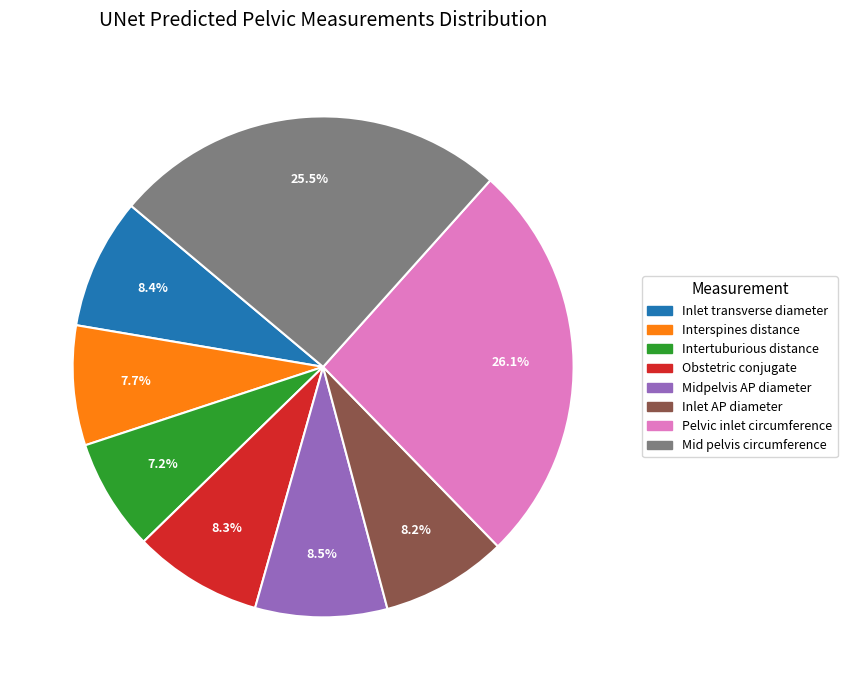

Is Inlet transverse diameter the majority of the pie?

No